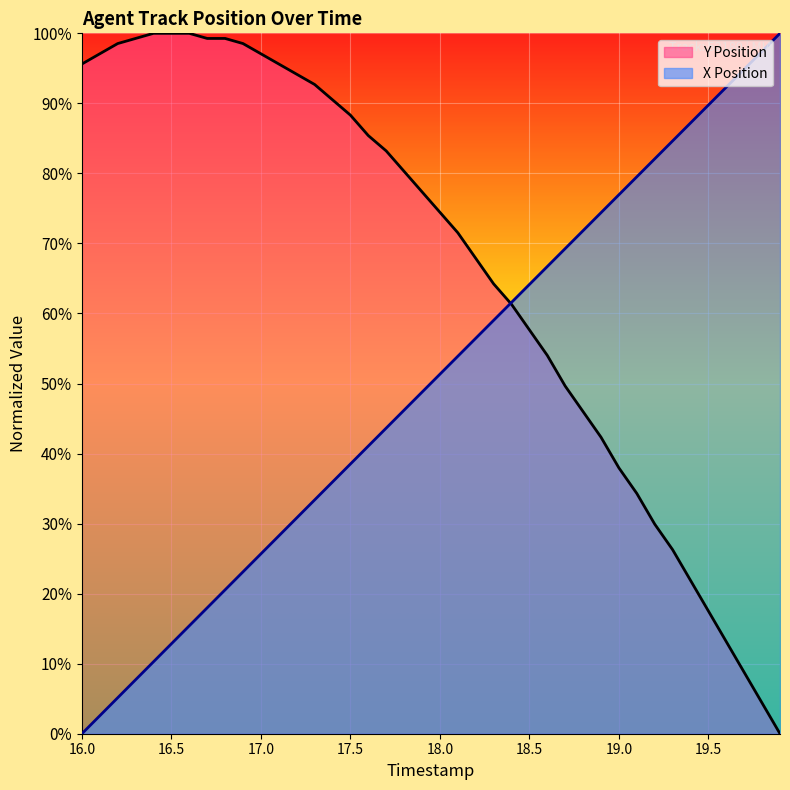

How many values in the Y Position series exceed 77?

20